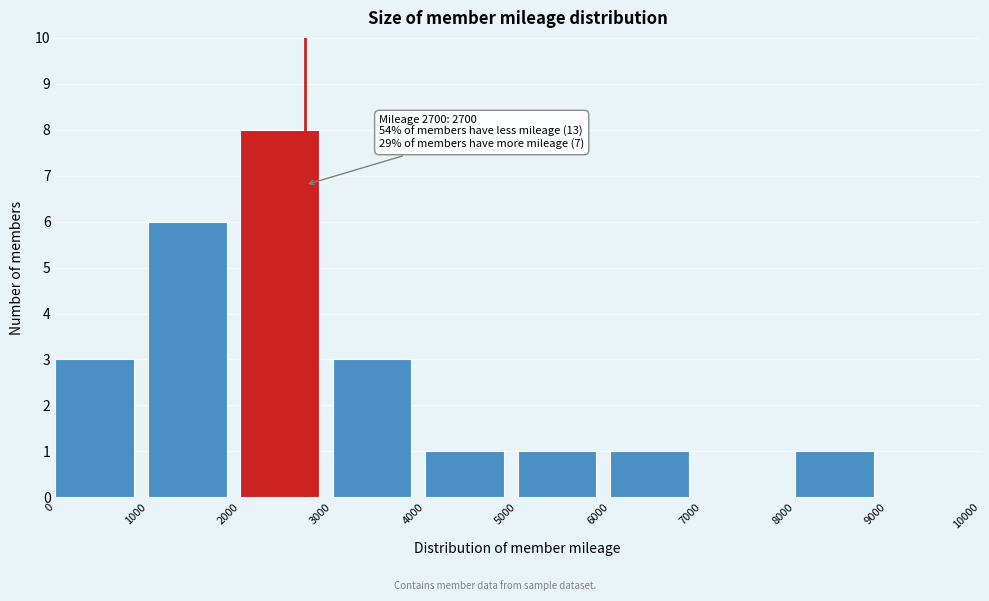

Which range on the x-axis has the tallest bar?

2000 to 3000